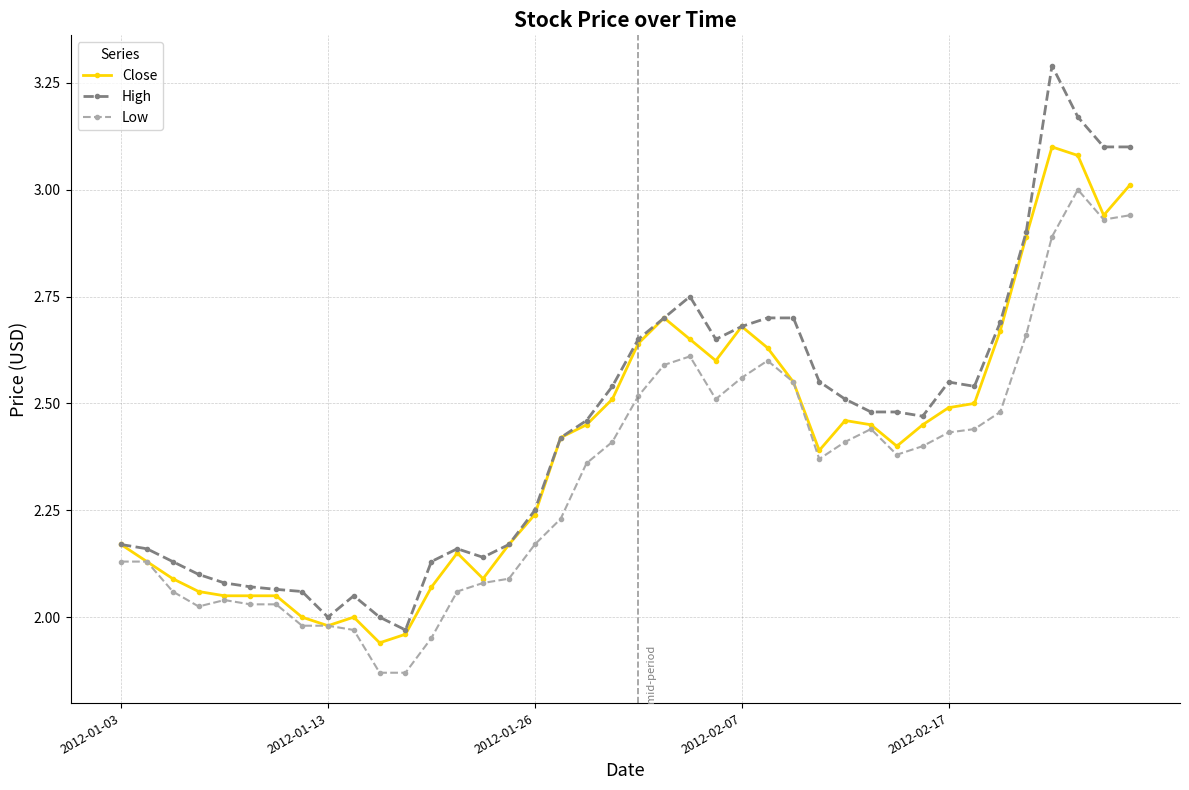

True or false: Low has more than 0 interior local peaks.

True